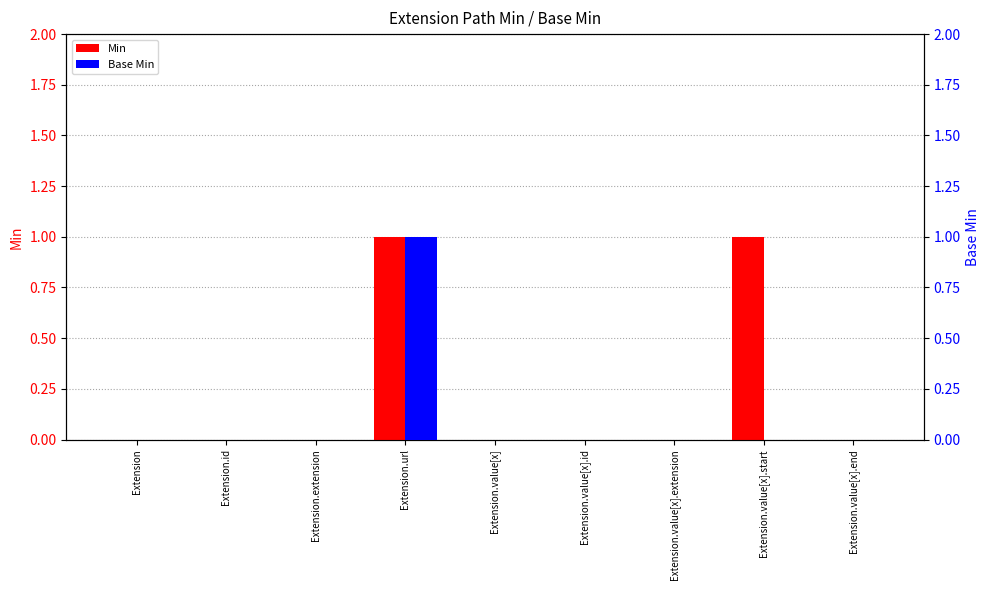

Reading left to right, transcribe all the data shown in this chart.

Min: 0	0	0	1	0	0	0	1	0
Base Min: 0	0	0	1	0	0	0	0	0